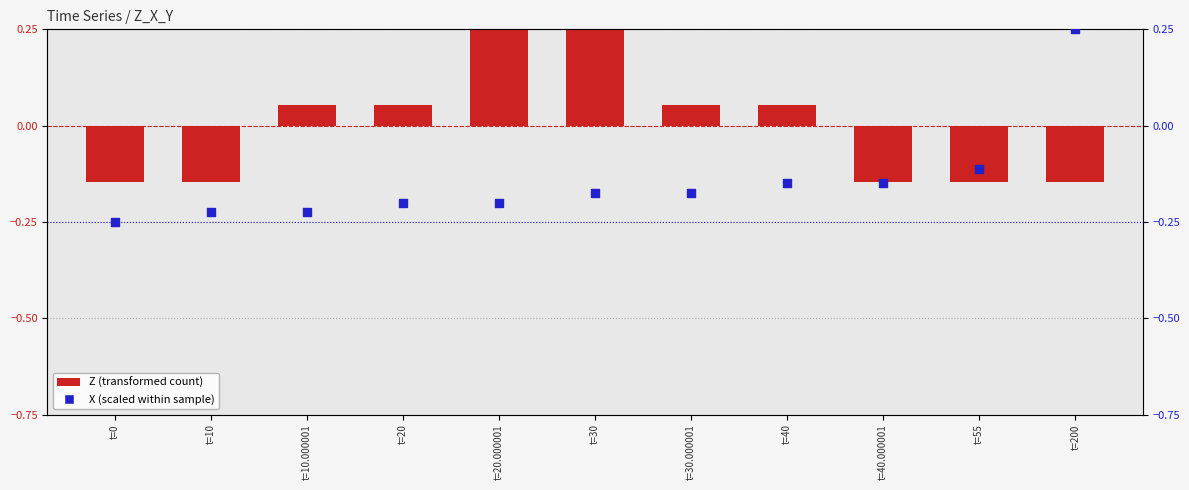

Which series contains the highest Y value?

Z (transformed)